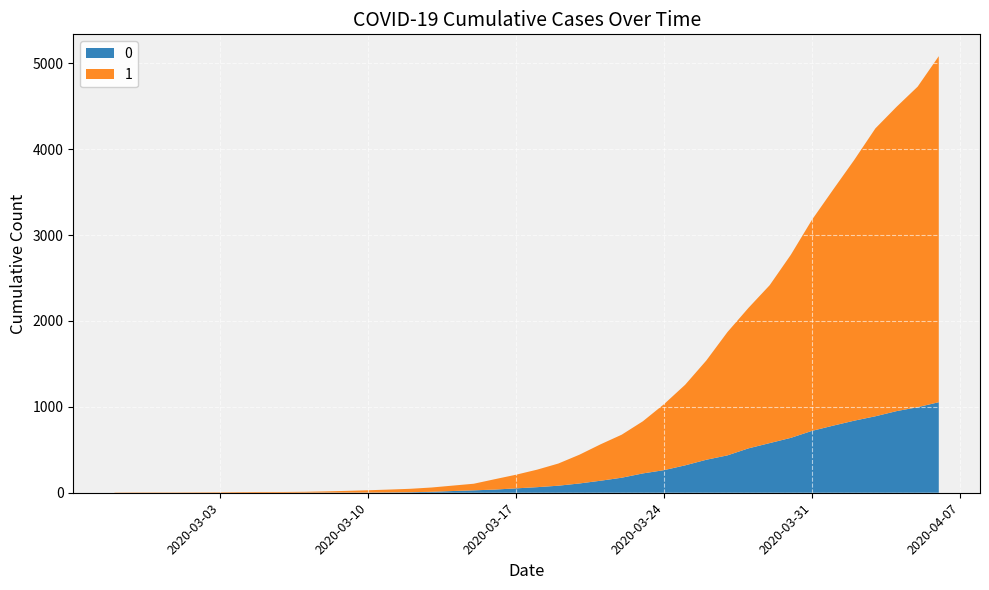

Reading left to right, extract all data points from this chart.

0: 0	0	0	0	0	0	0	0	0	1	2	2	2	4	6	11	20	28	37	51	65	82	108	140	175	225	263	319	384	435	517	578	639	720	781	839	890	950	996	1054
1: 3	4	4	4	5	6	8	9	9	10	14	20	27	33	40	50	63	77	121	159	204	258	335	424	501	607	768	938	1155	1435	1636	1838	2131	2457	2747	3035	3351	3542	3731	4028